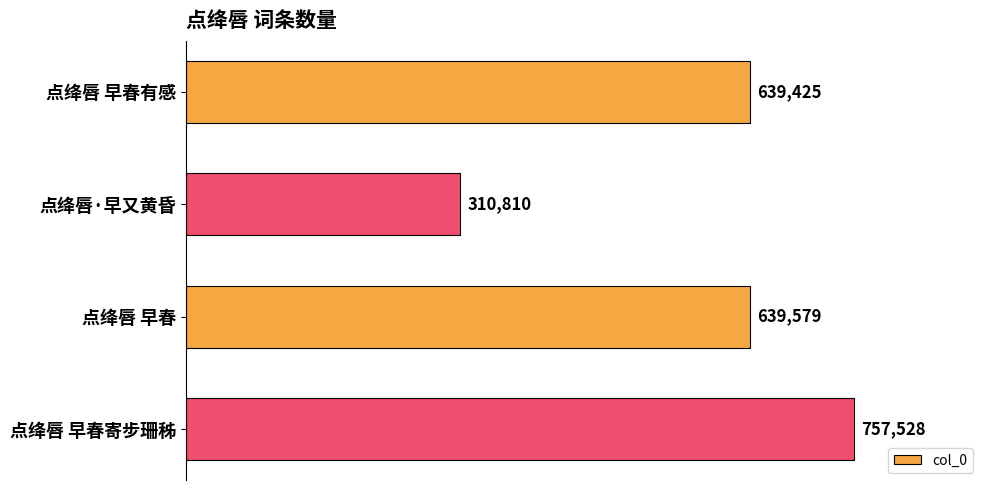

Does the chart contain any negative values?

No